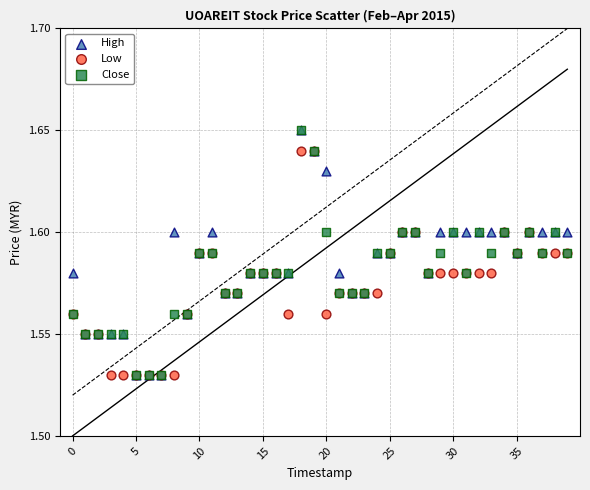

What are all the series names shown in the legend?

High, Low, Close